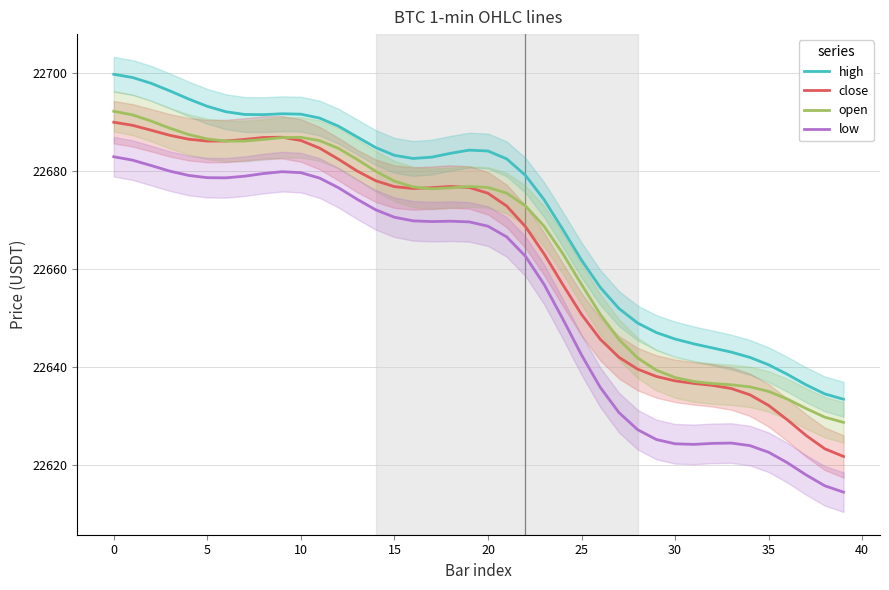

What is the maximum value for open?

22692.2